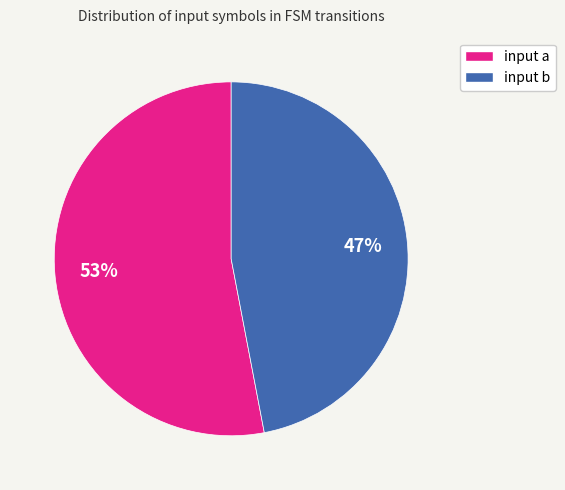

Does any single category account for the majority?

Yes